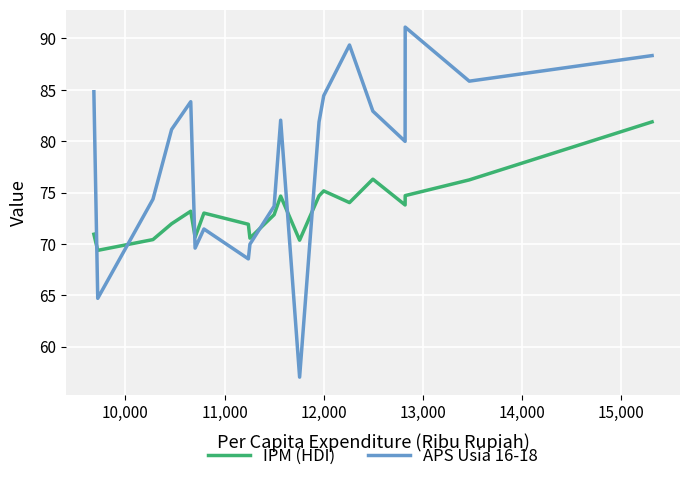

List the series in order of their overall mean, lowest first.

IPM (HDI), APS Usia 16-18